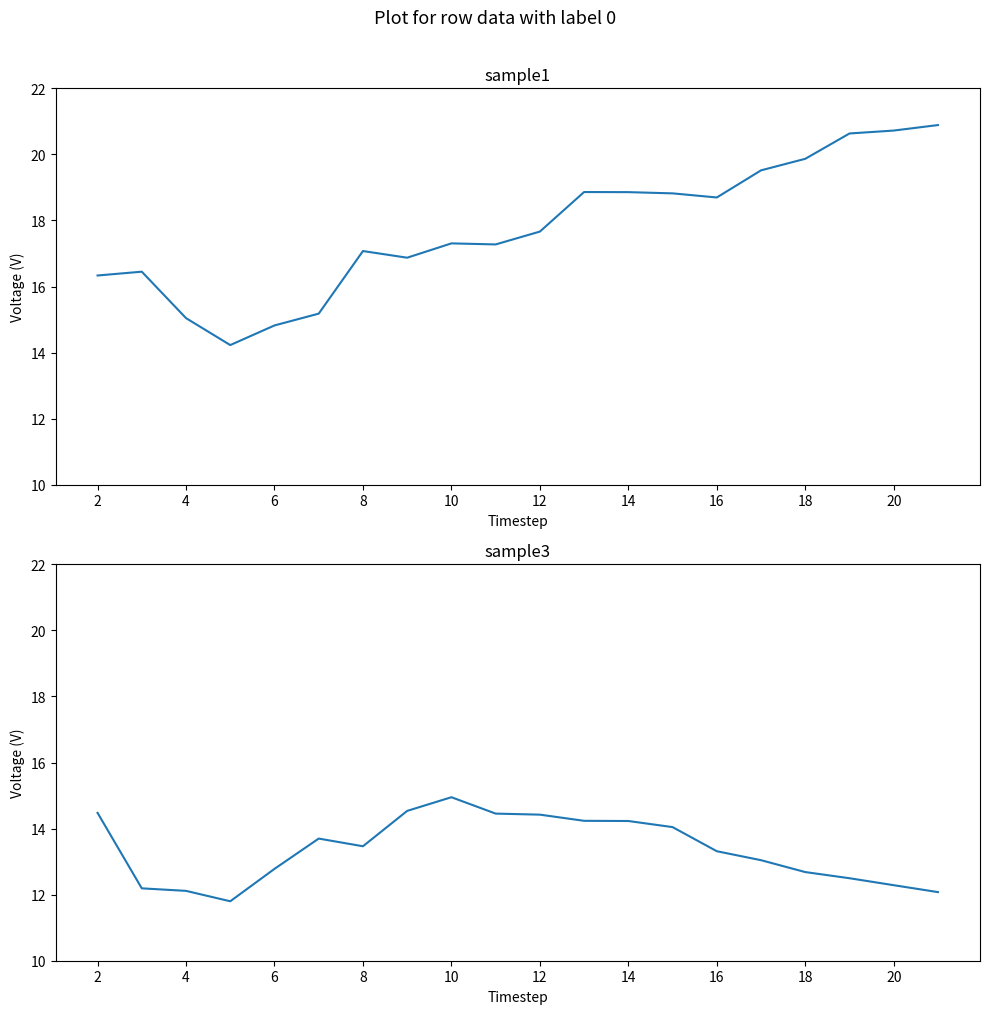

How many distinct data groups are displayed?

2